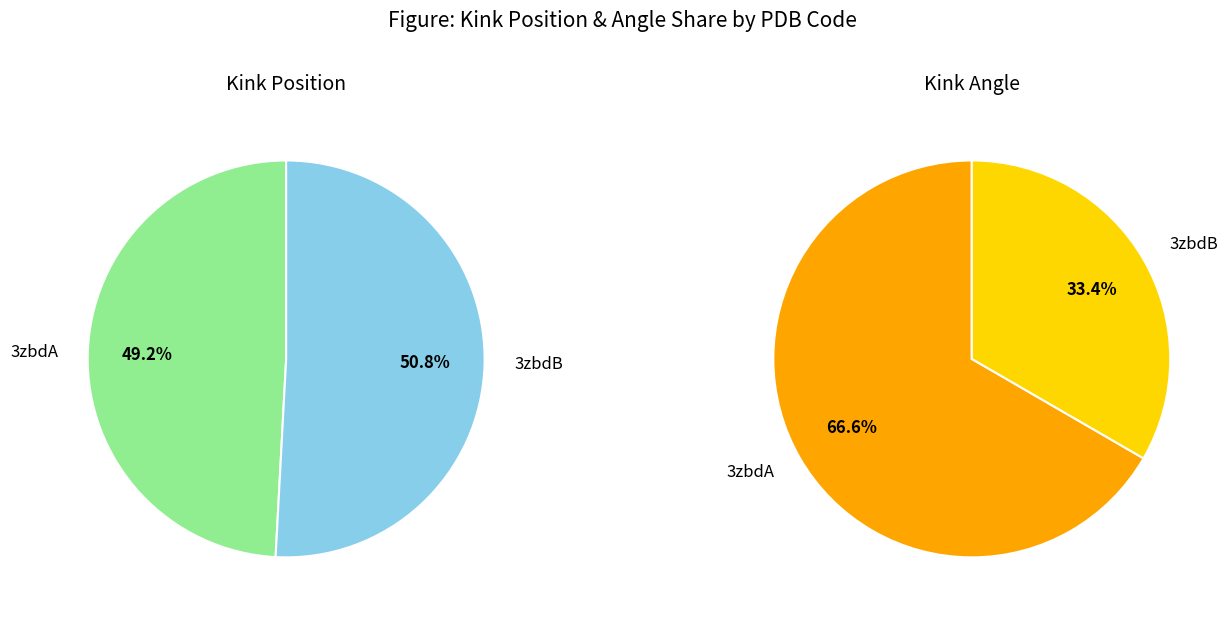

Which category has the biggest portion of the pie?

3zbdB